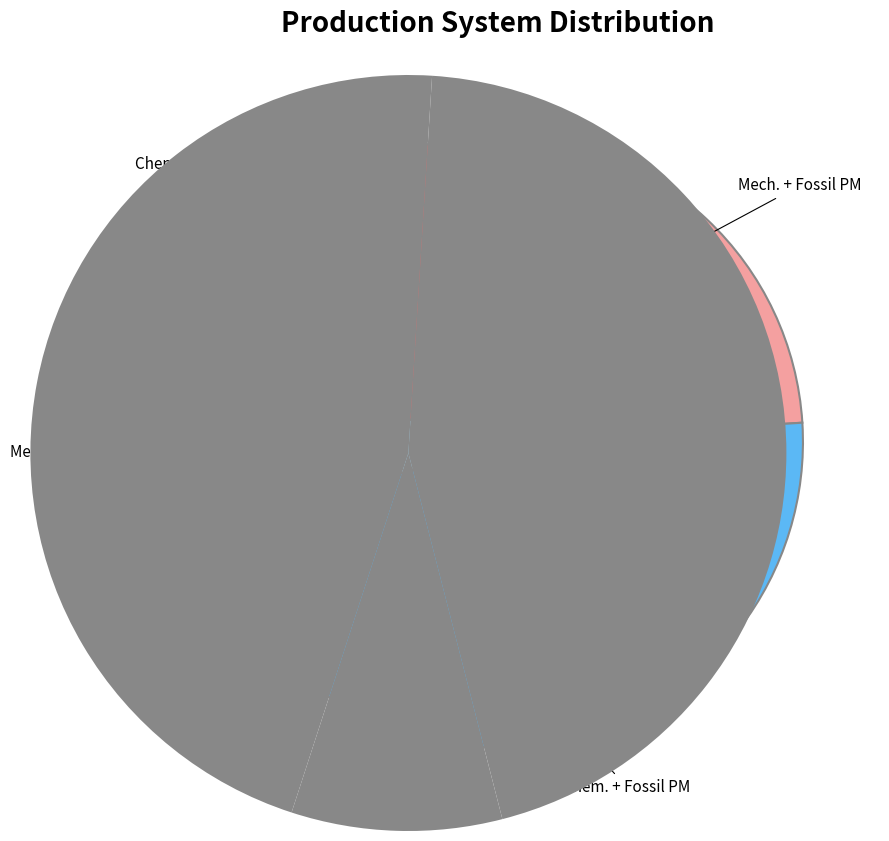

Is there a majority slice in this chart?

No